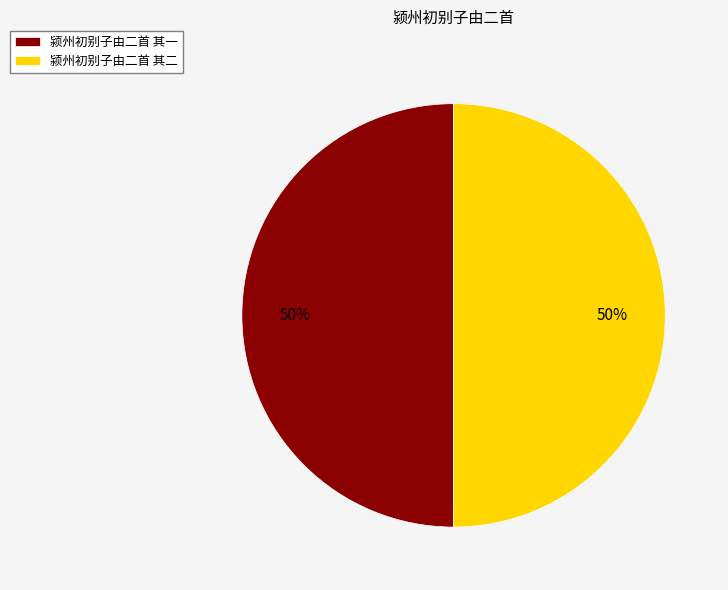

To the nearest percent, what portion does 颍州初别子由二首 其二 represent?

50%